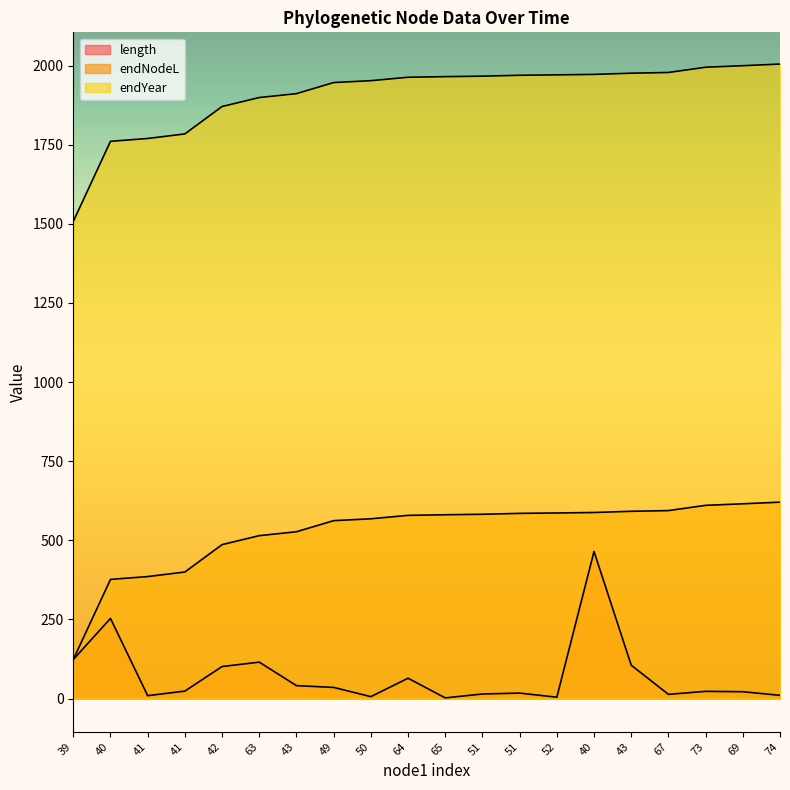

Which has a higher value, 67 or 43?

43